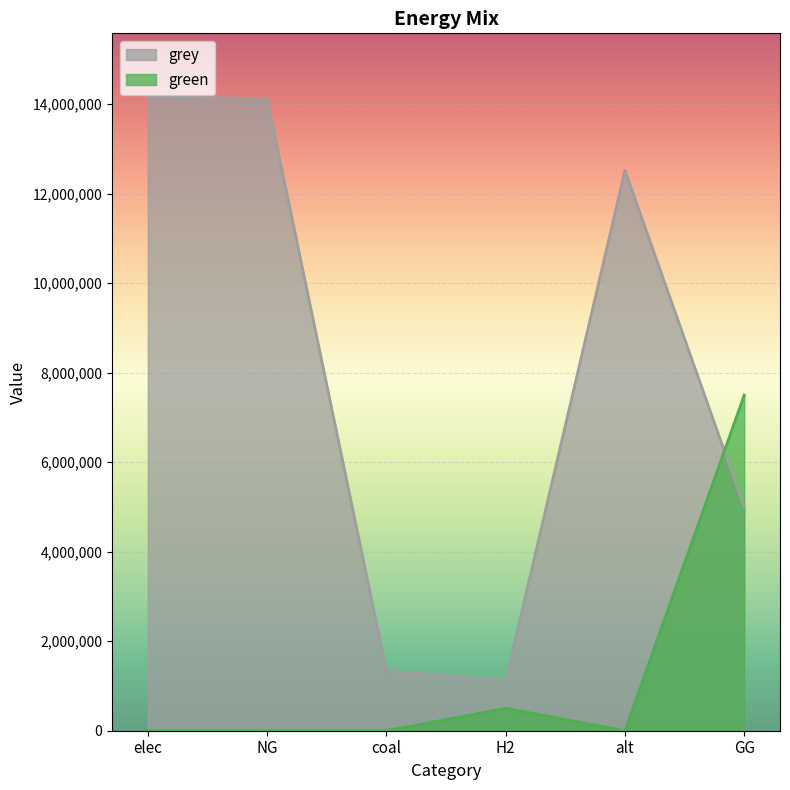

What is the average value of the green series?

1333333.3